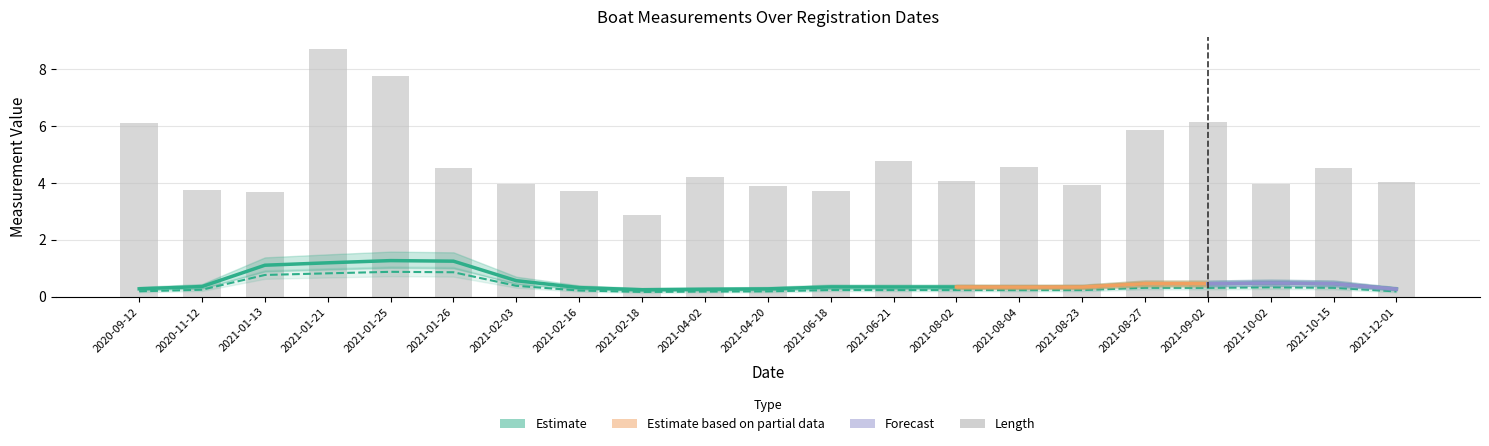

At which label does Length reach its peak?

2021-01-21